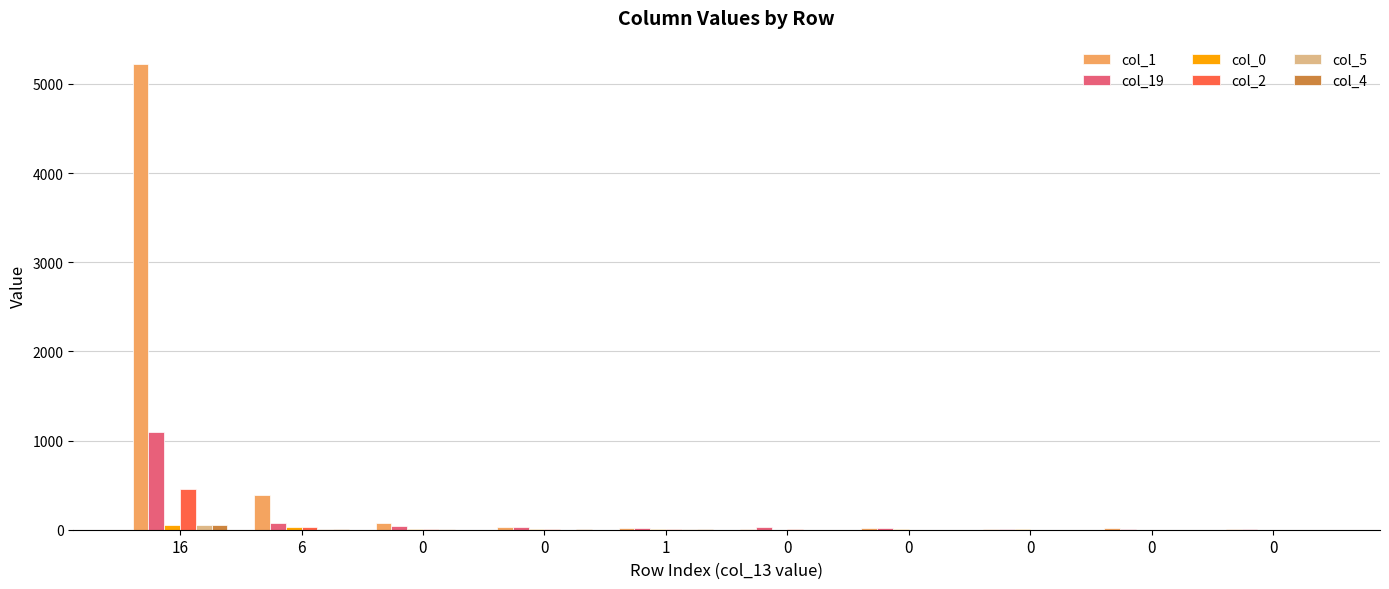

At how many categories does at least one series exceed 3488?

1